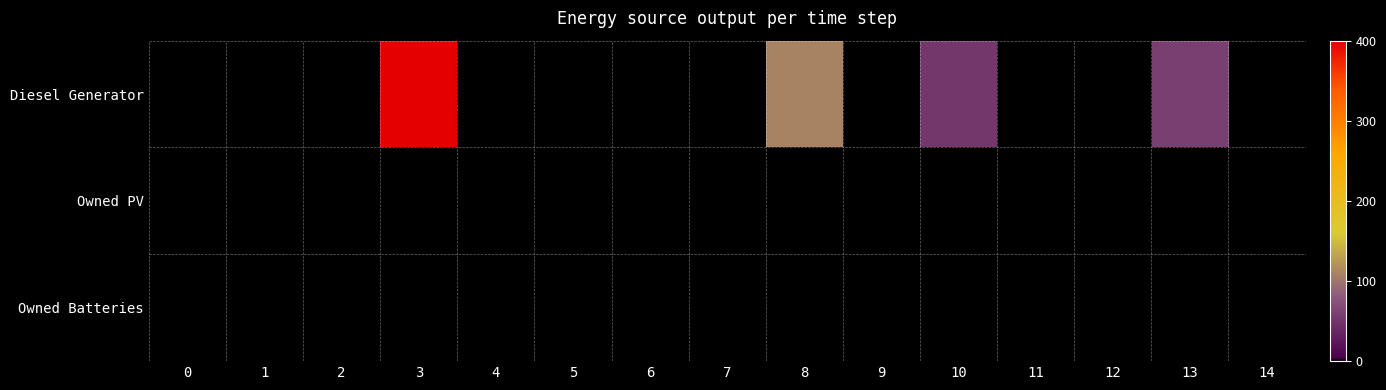

Reading right to left, what are all the values shown in this chart?

Diesel Generator: 14=0	13=58	12=0	11=0	10=51	9=0	8=109	7=0	6=0	5=0	4=0	3=400	2=0	1=0	0=0
Owned PV: 14=0	13=0	12=0	11=0	10=0	9=0	8=0	7=0	6=0	5=0	4=0	3=0	2=0	1=0	0=0
Owned Batteries: 14=0	13=0	12=0	11=0	10=0	9=0	8=0	7=0	6=0	5=0	4=0	3=0	2=0	1=0	0=0